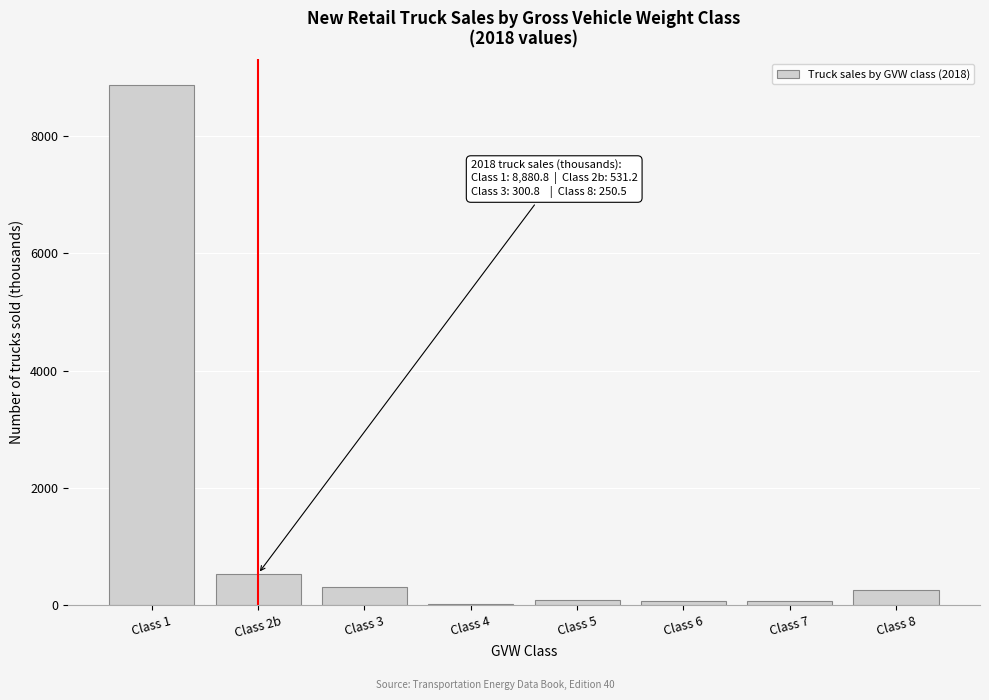

At which category does the chart reach its peak across all series?

Class 1